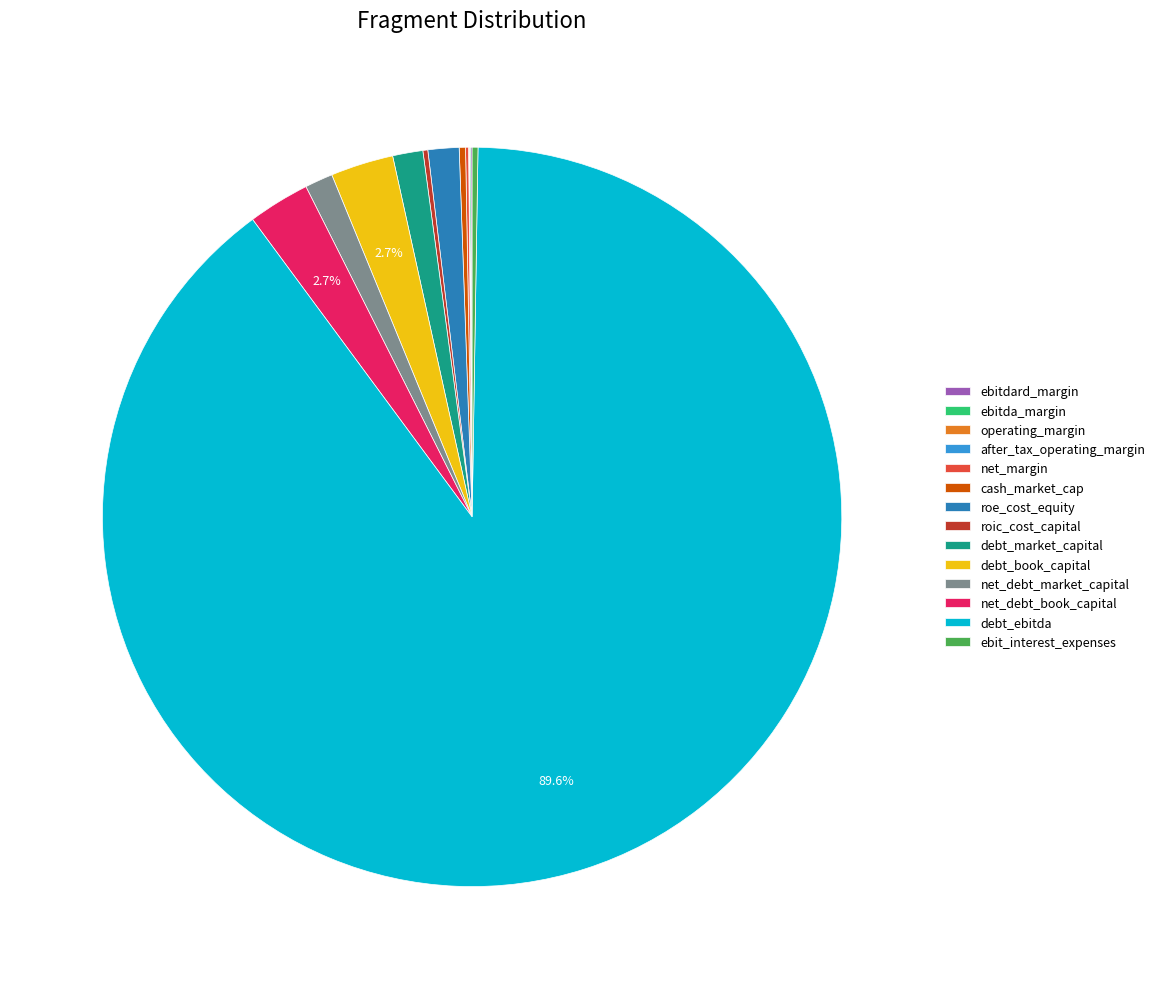

Is there a majority slice in this chart?

Yes